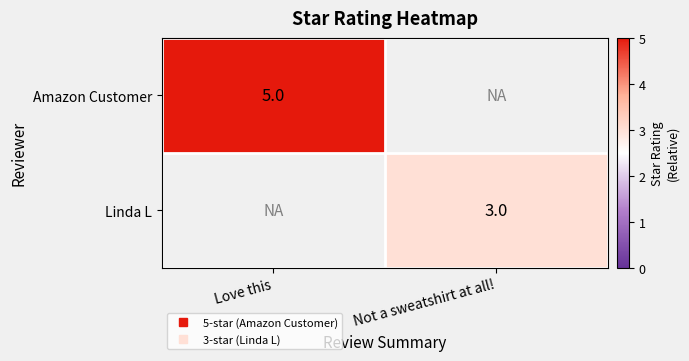

How many distinct data groups are displayed?

2